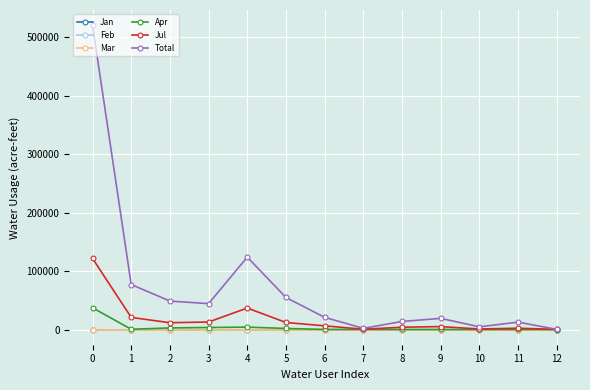

What is the approximate value of Jul at 1?

20722